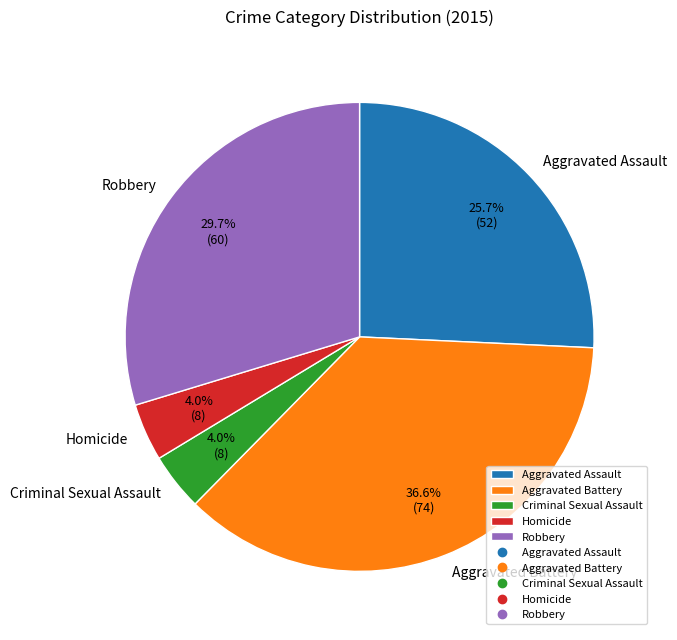

To the nearest percent, what is the average slice percentage?

20%